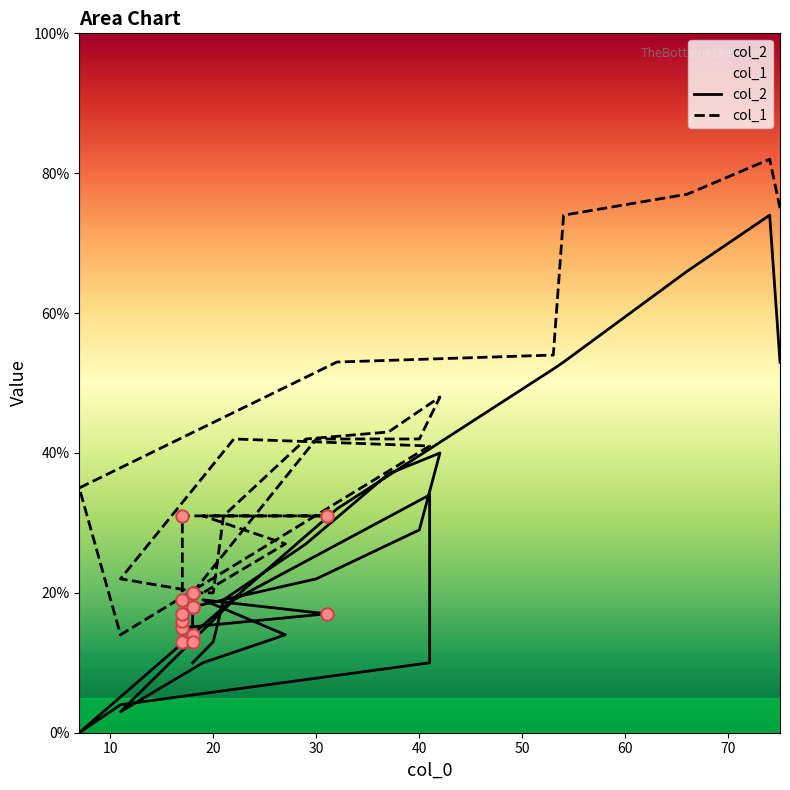

Which series reaches the maximum Y coordinate?

col_1